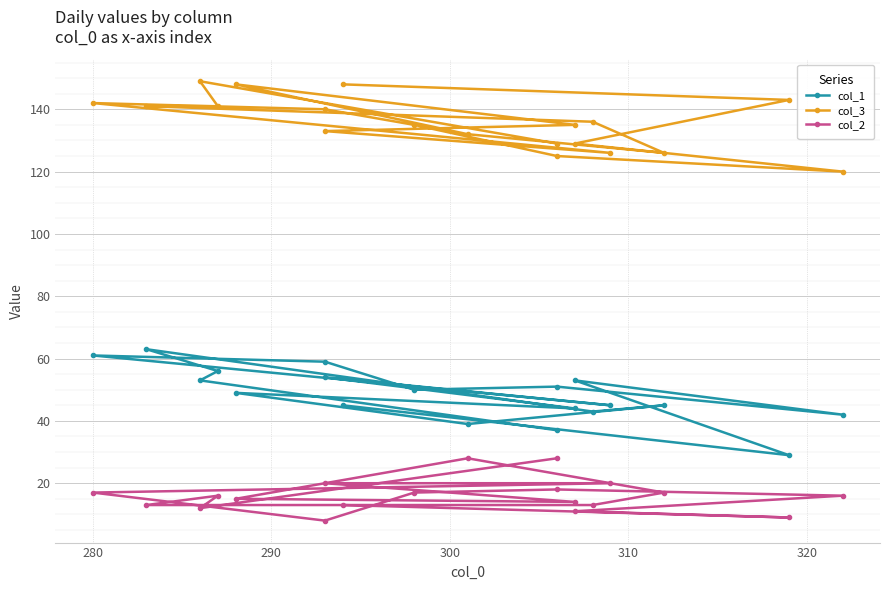

How many interior local valleys does the col_2 series have?

4